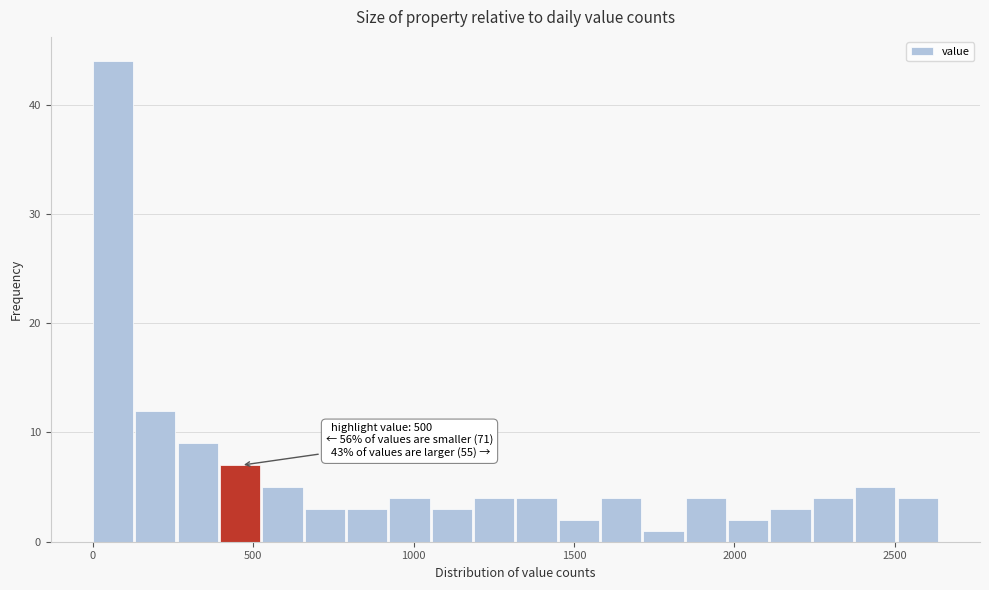

Read against the x-axis, roughly where is the centre of the tallest bar?

50